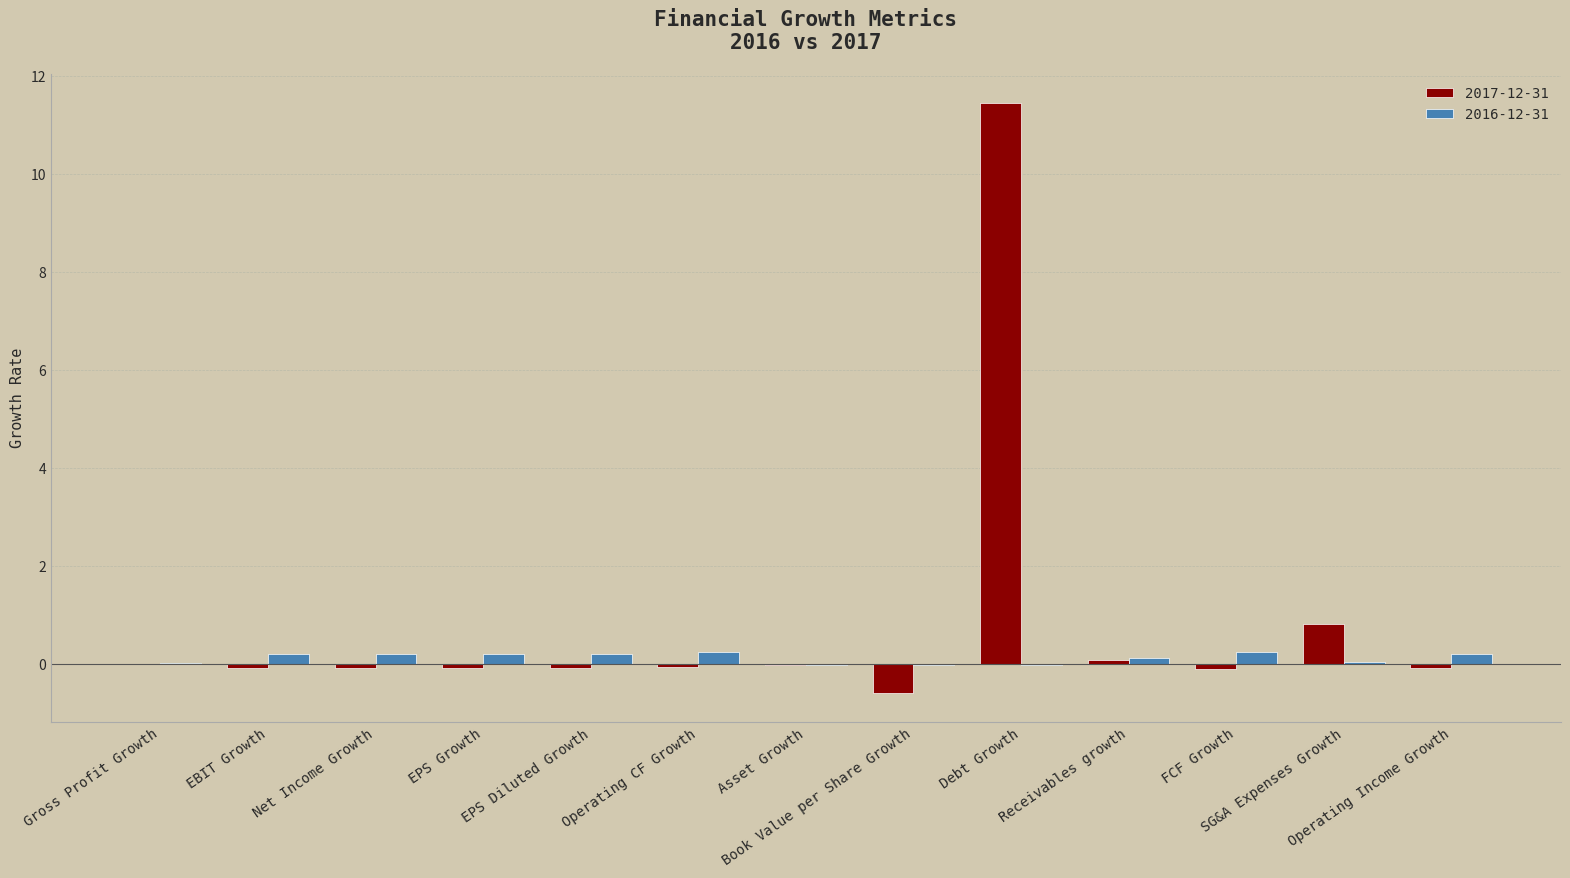

What is the sum of all 2017-12-31 values?

11.3